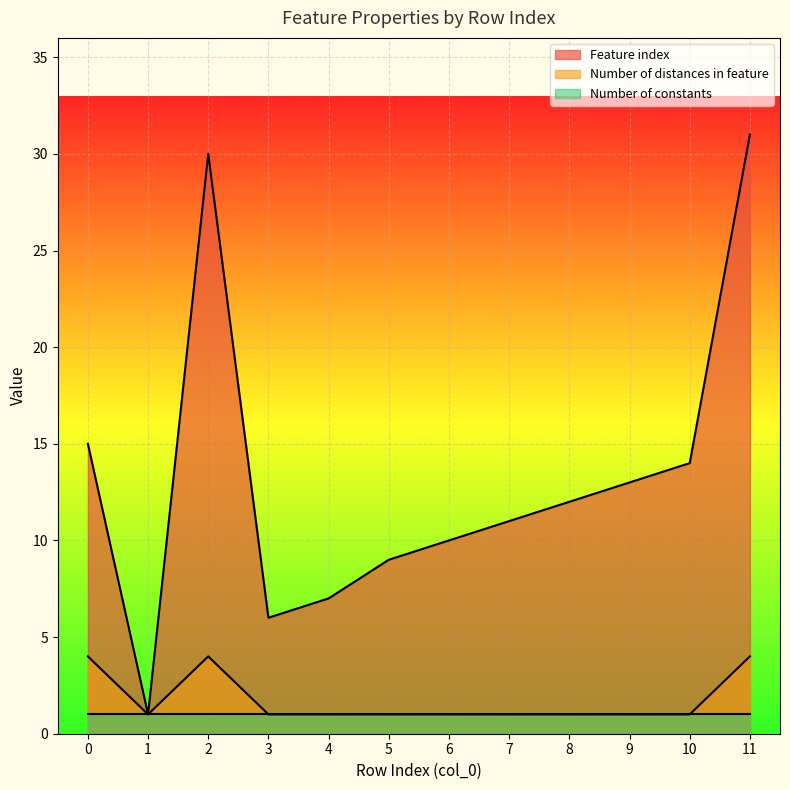

Which series has the largest range (max minus min)?

Feature index